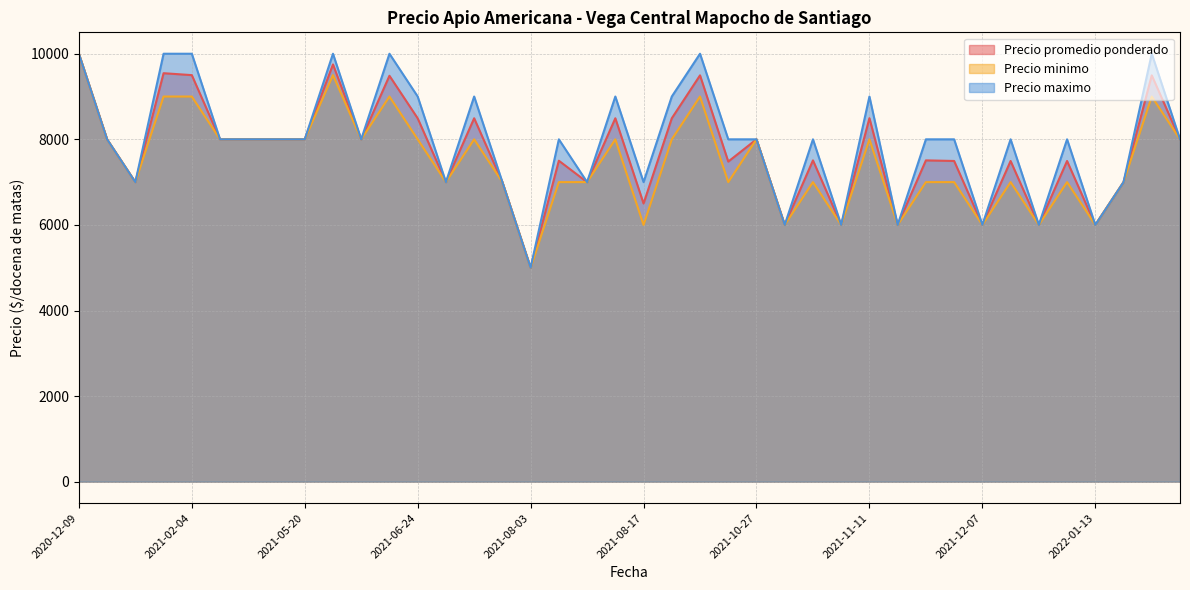

What is the difference between the highest and lowest values at 2021-06-24?

1000